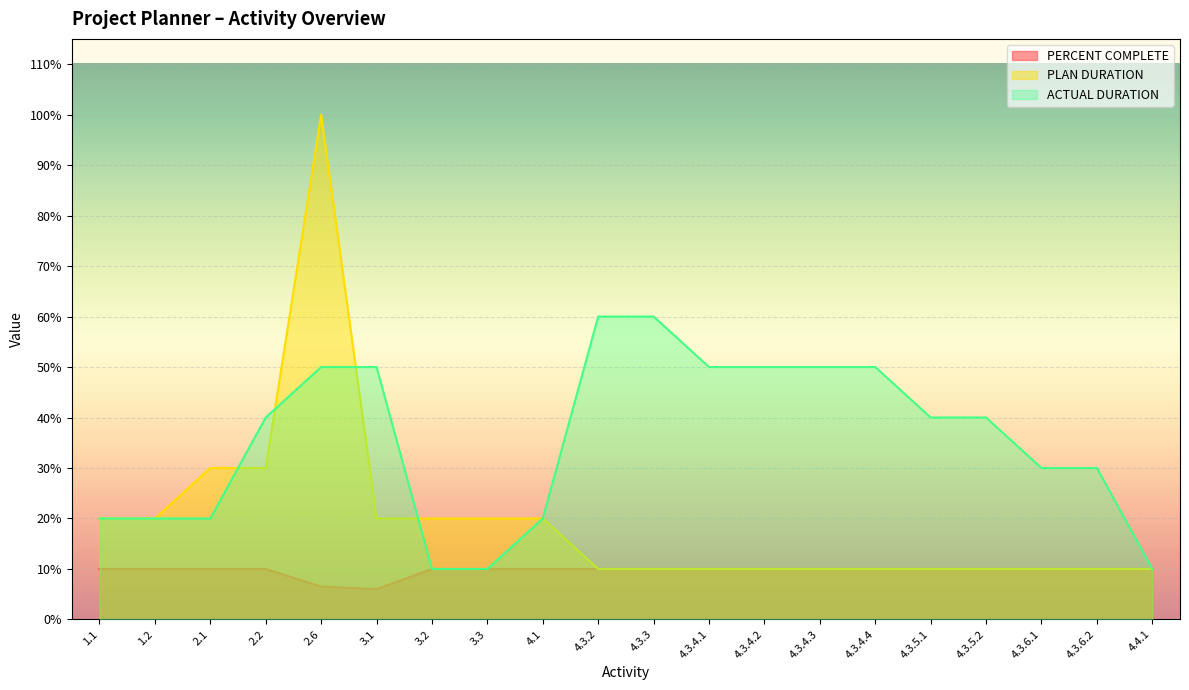

Reading left to right, what are all the values shown in this chart?

PERCENT COMPLETE: 1.1=0.1	1.2=0.1	2.1=0.1	2.2=0.1	2.6=0.1	3.1=0.1	3.2=0.1	3.3=0.1	4.1=0.1	4.3.2=0.1	4.3.3=0.1	4.3.4.1=0.1	4.3.4.2=0.1	4.3.4.3=0.1	4.3.4.4=0.1	4.3.5.1=0.1	4.3.5.2=0.1	4.3.6.1=0.1	4.3.6.2=0.1	4.4.1=0.1
PLAN DURATION: 1.1=0.2	1.2=0.2	2.1=0.3	2.2=0.3	2.6=1.0	3.1=0.2	3.2=0.2	3.3=0.2	4.1=0.2	4.3.2=0.1	4.3.3=0.1	4.3.4.1=0.1	4.3.4.2=0.1	4.3.4.3=0.1	4.3.4.4=0.1	4.3.5.1=0.1	4.3.5.2=0.1	4.3.6.1=0.1	4.3.6.2=0.1	4.4.1=0.1
ACTUAL DURATION: 1.1=0.2	1.2=0.2	2.1=0.2	2.2=0.4	2.6=0.5	3.1=0.5	3.2=0.1	3.3=0.1	4.1=0.2	4.3.2=0.6	4.3.3=0.6	4.3.4.1=0.5	4.3.4.2=0.5	4.3.4.3=0.5	4.3.4.4=0.5	4.3.5.1=0.4	4.3.5.2=0.4	4.3.6.1=0.3	4.3.6.2=0.3	4.4.1=0.1